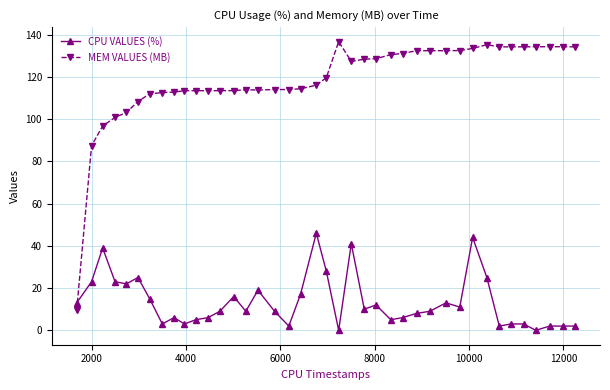

What is the average value of the MEM VALUES (MB) series?

118.5